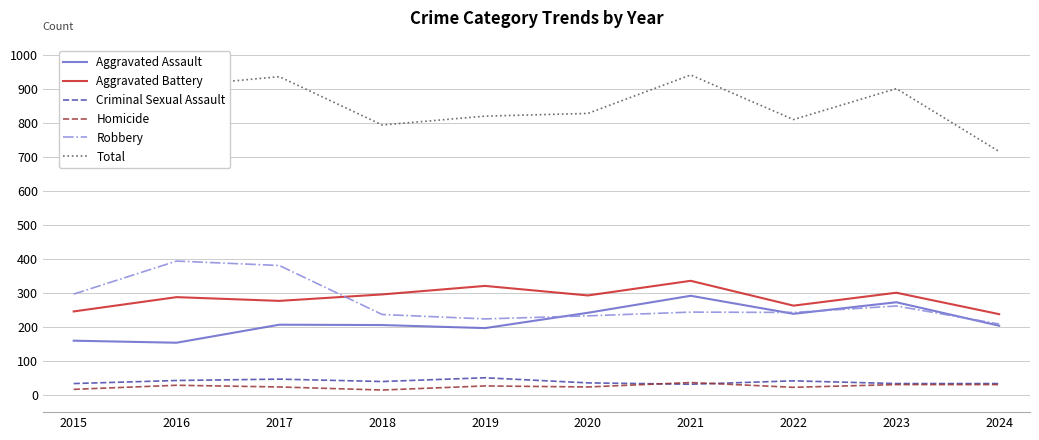

How many lines are shown in the chart?

6